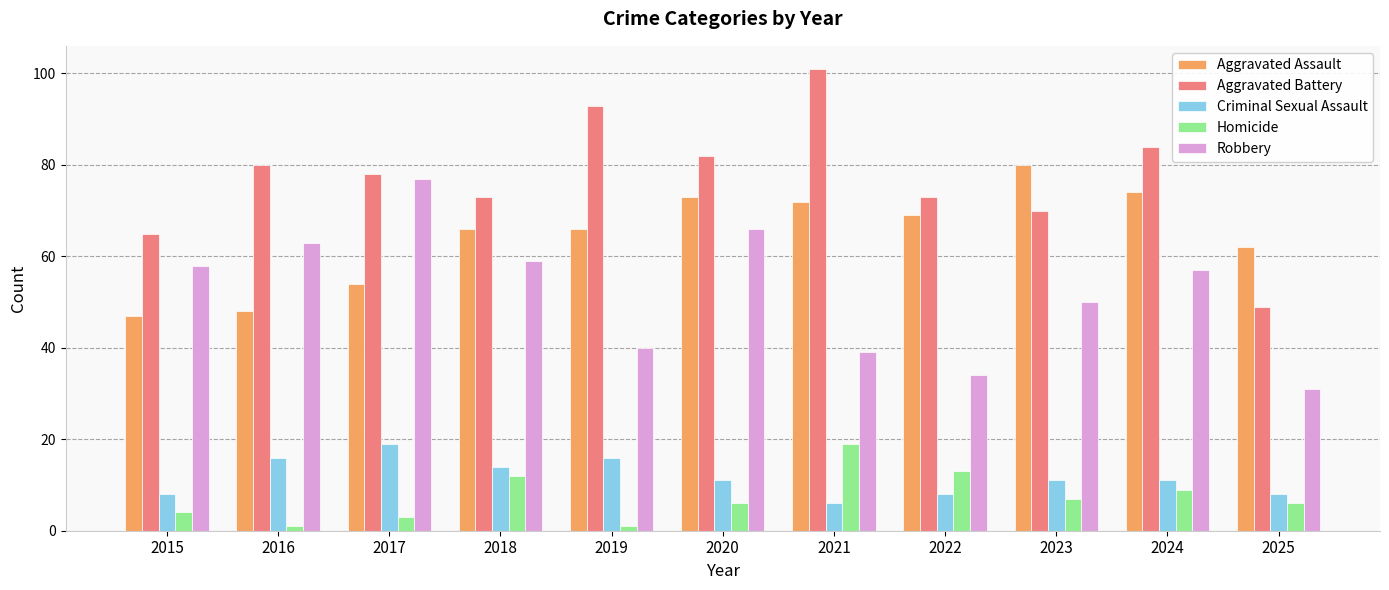

Which series has the largest range (max minus min)?

Aggravated Battery